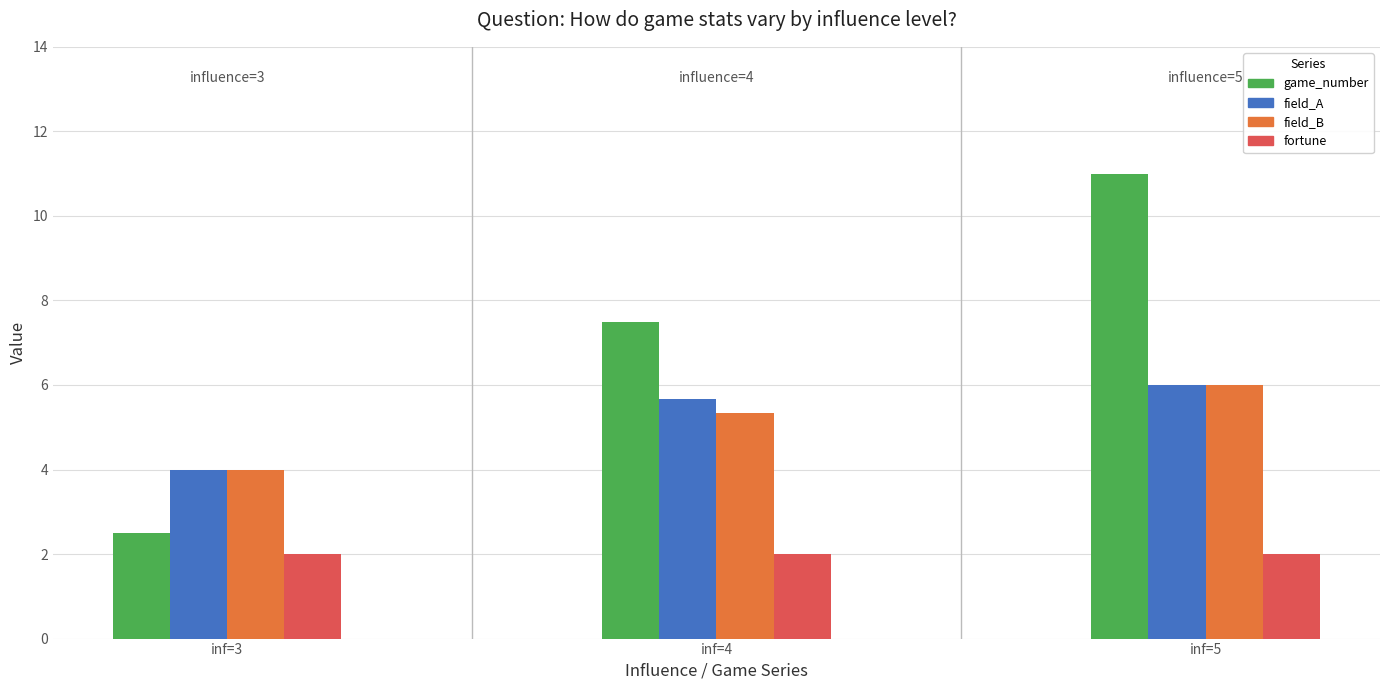

How many categories are shown in the chart?

3